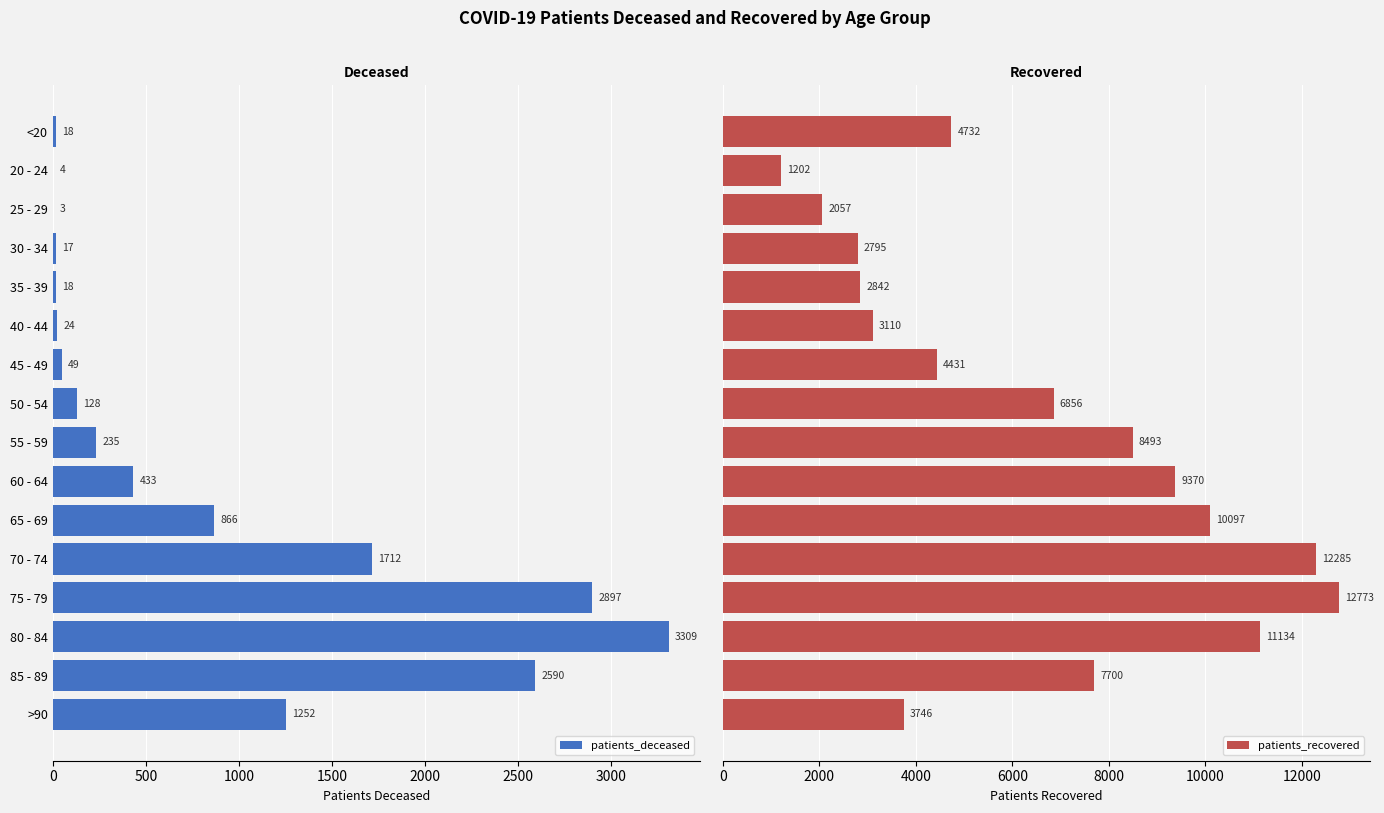

What is the value of the patients_deceased bar at the 6th from the left?

24